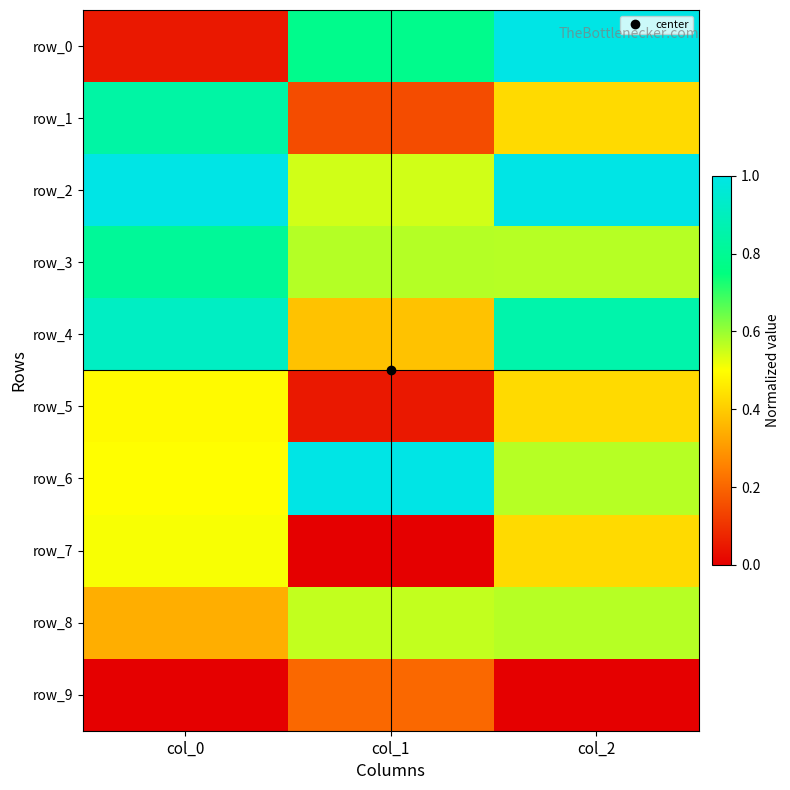

List the labels in order of row_8 value, largest first.

col_2, col_1, col_0